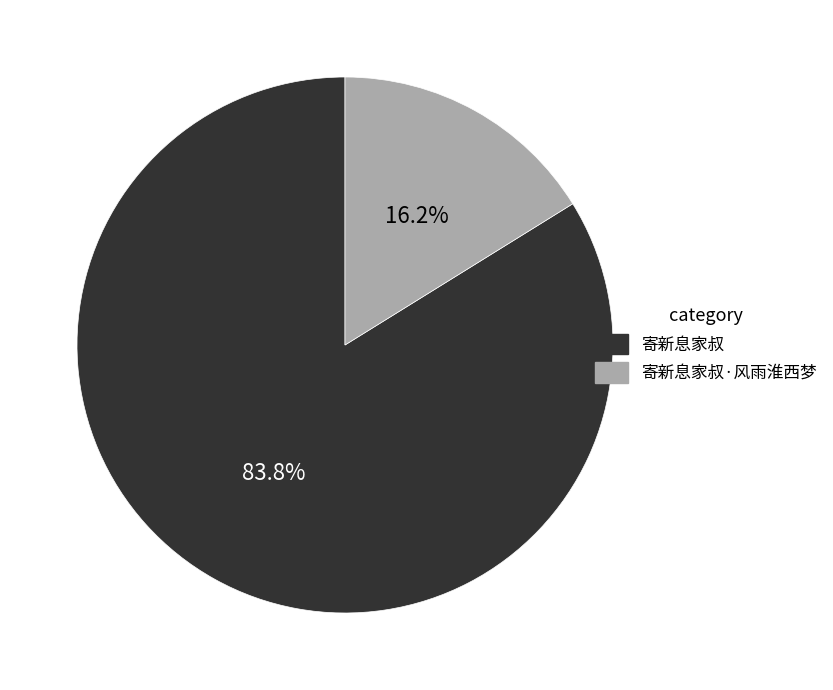

To the nearest percent, what is the combined percentage of 寄新息家叔 and 寄新息家叔·风雨淮西梦?

100%